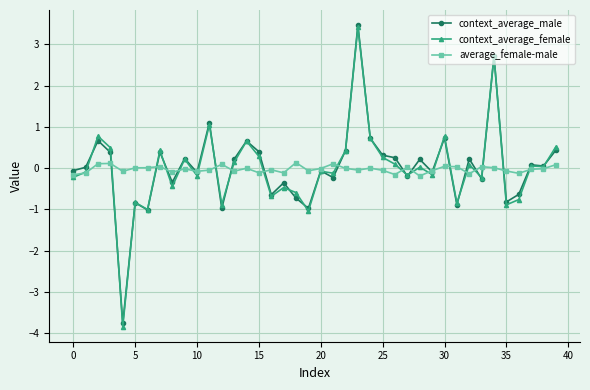

What is the highest value of the context_average_male series?

3.5